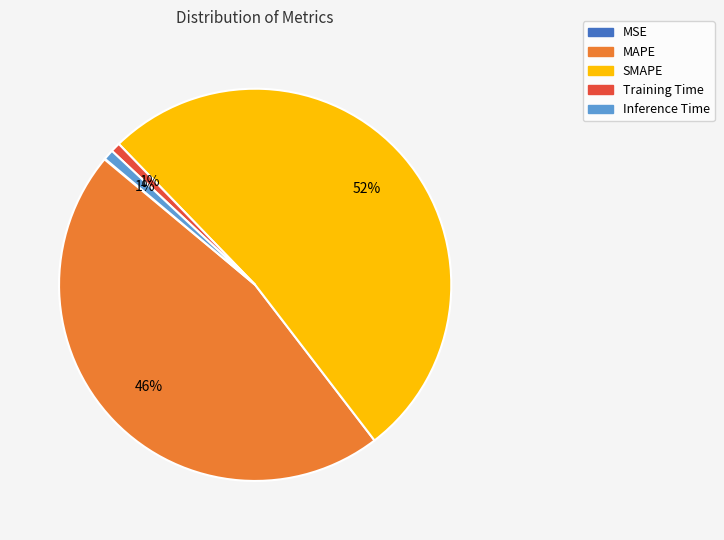

What percentage is the Training Time slice, to the nearest percent?

1%